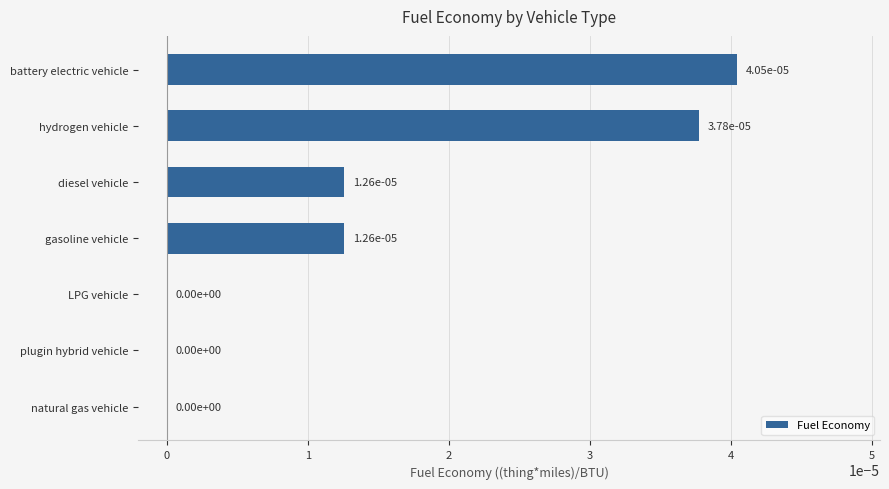

How many values are between 0 and 1?

7